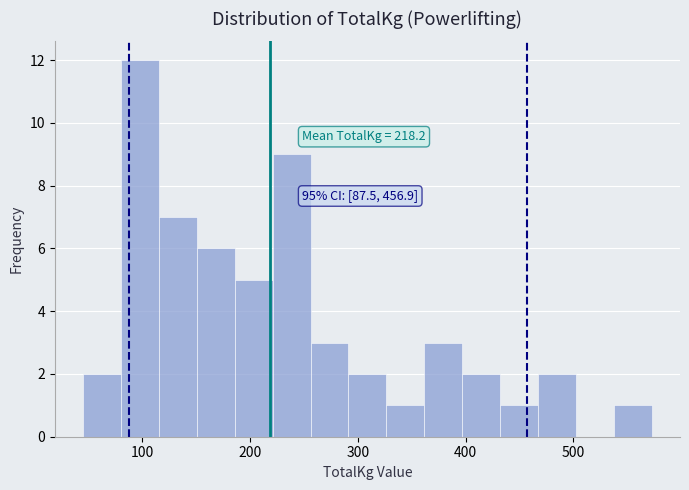

Read against the x-axis, roughly where is the centre of the tallest bar?

100